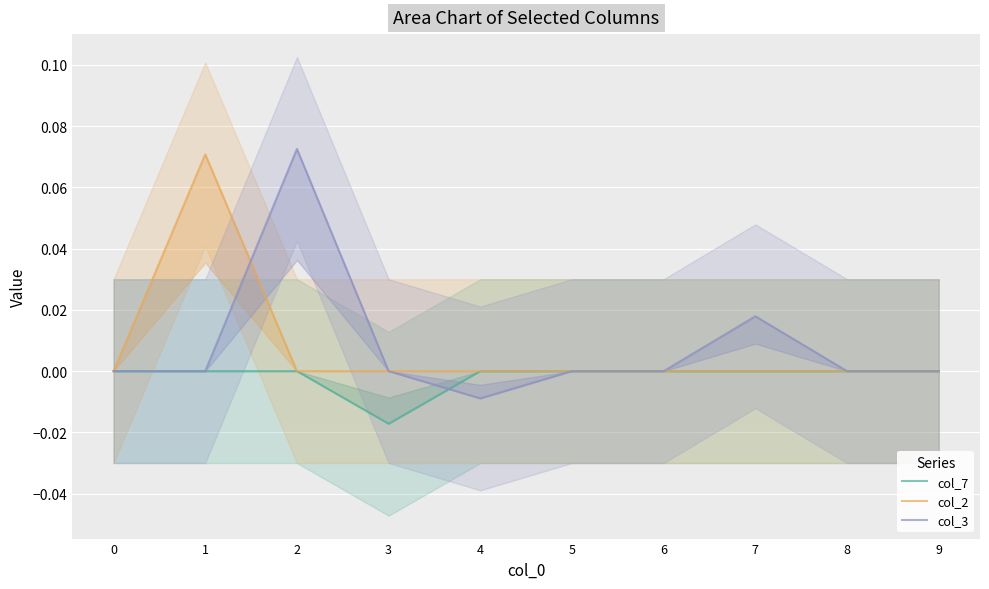

True or false: col_2 has a value of 0.0 at 7.

True